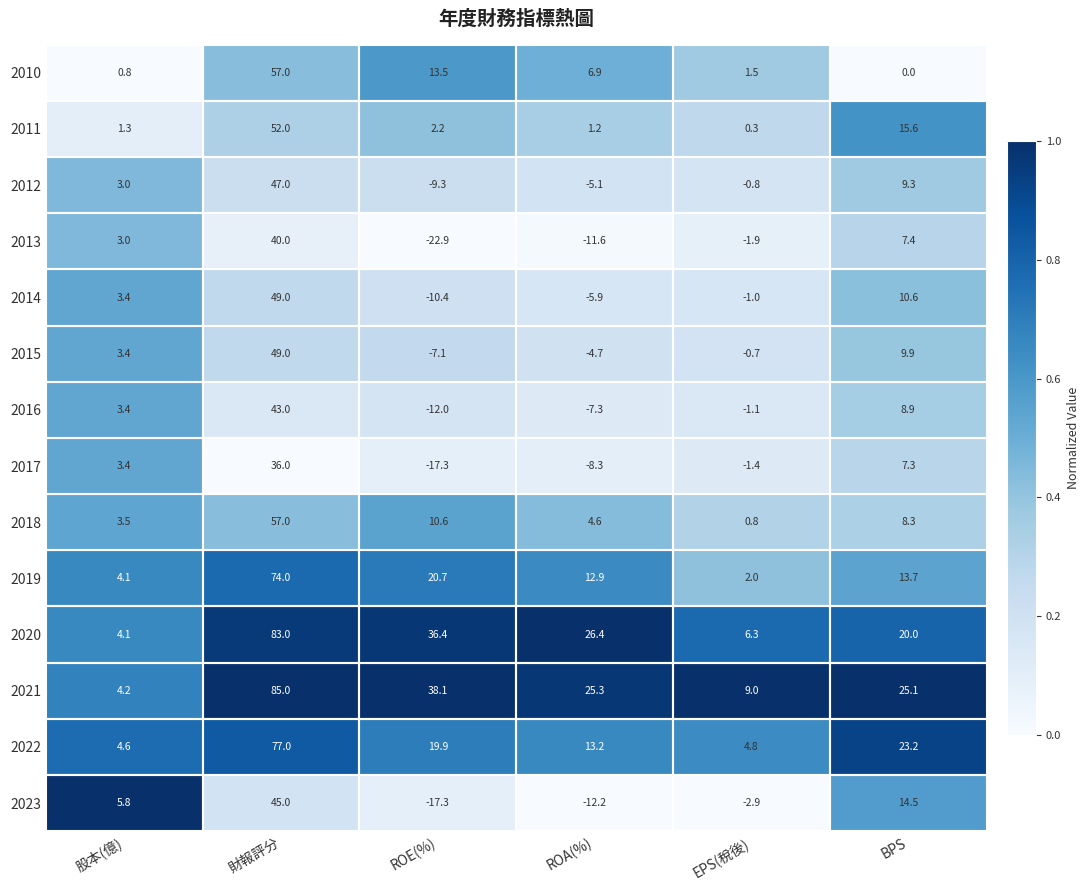

What is the average value of the 2022 series?

23.8